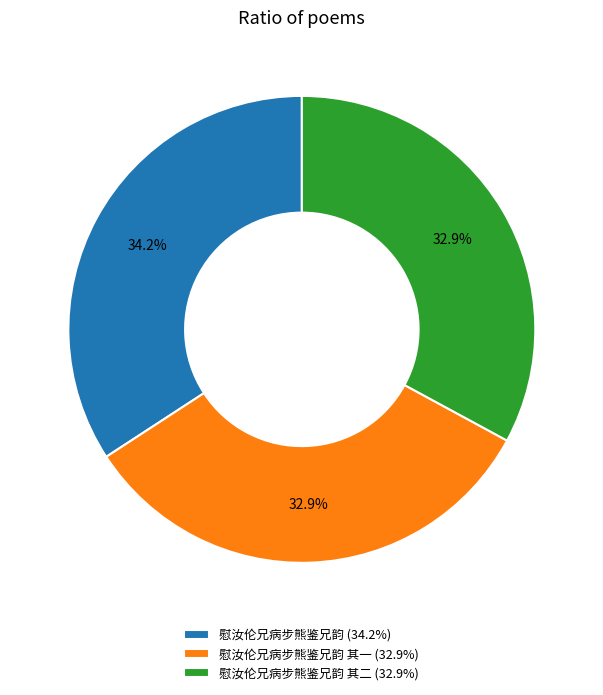

What is the largest slice in the pie chart?

慰汝伦兄病步熊鉴兄韵 (34.2%)